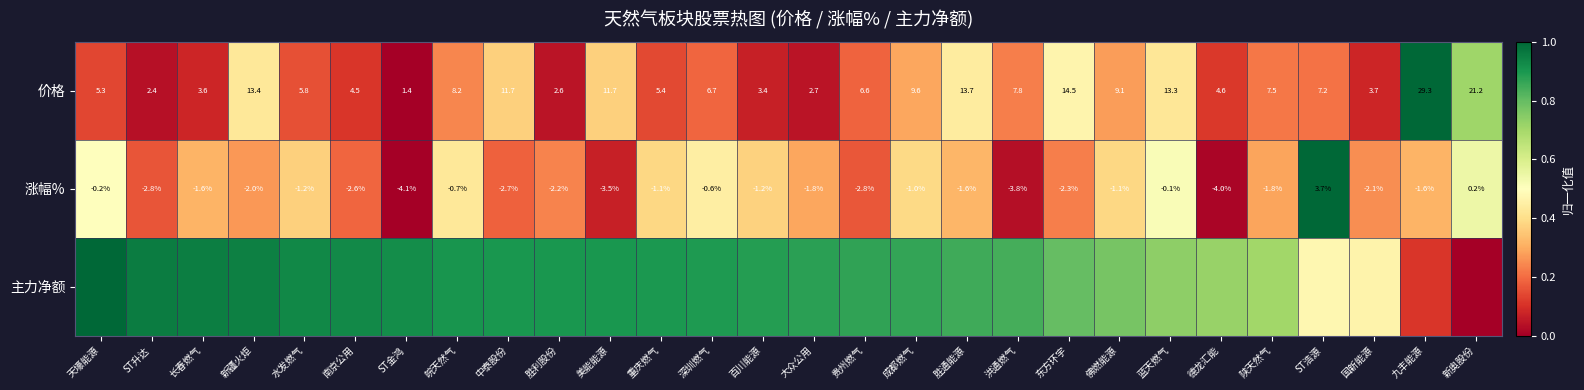

At which label is 涨幅% closest to 0?

蓝天燃气